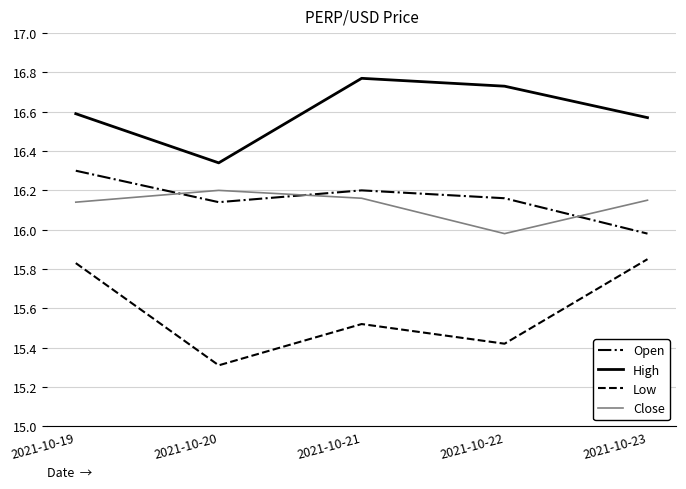

Which category has the highest value across all series?

2021-10-21